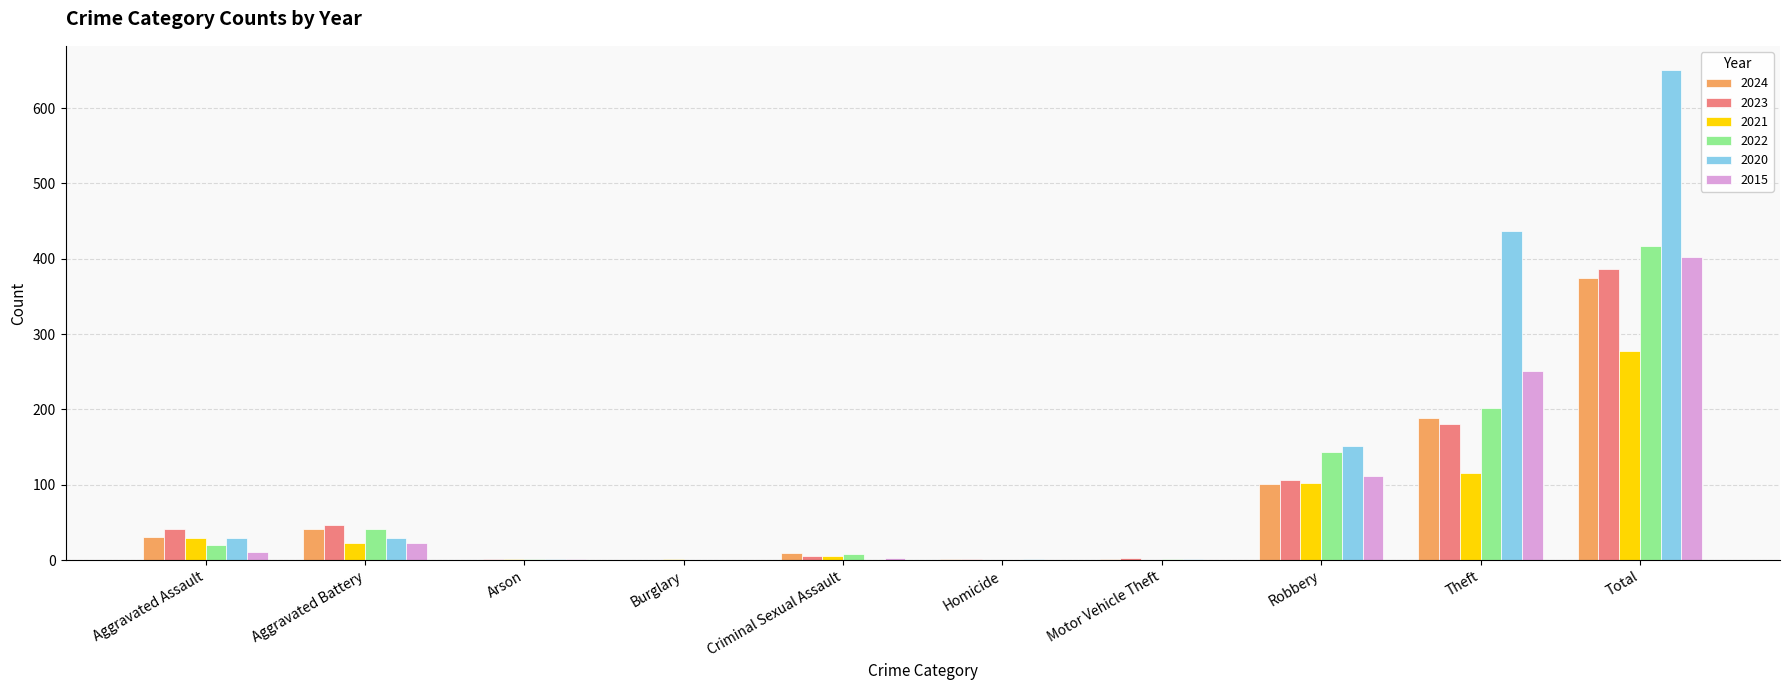

What is the highest value of the 2020 series?

650